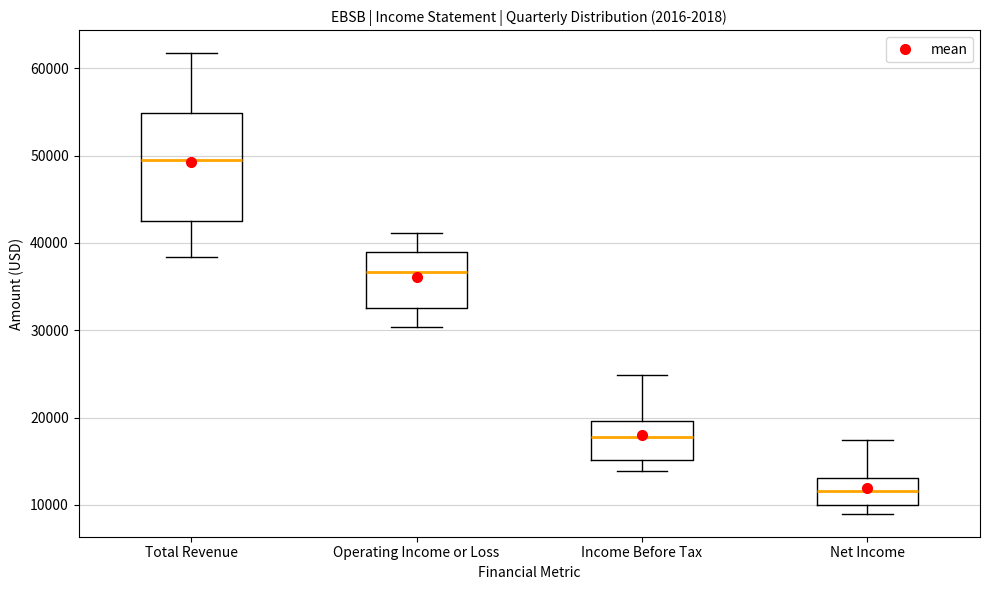

Which box is the tallest, from its lower edge to its upper edge?

Total Revenue